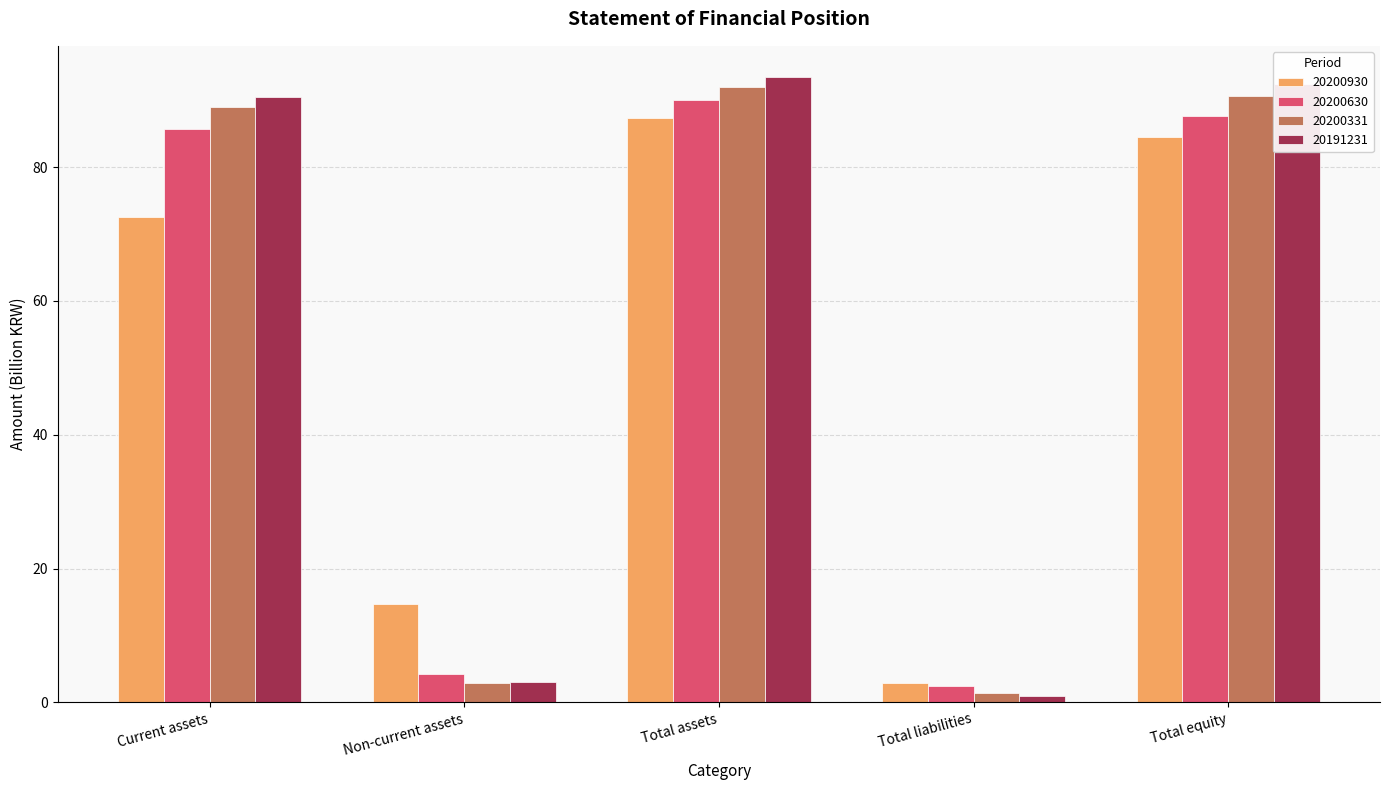

At which label does 20191231 reach its peak?

Total assets